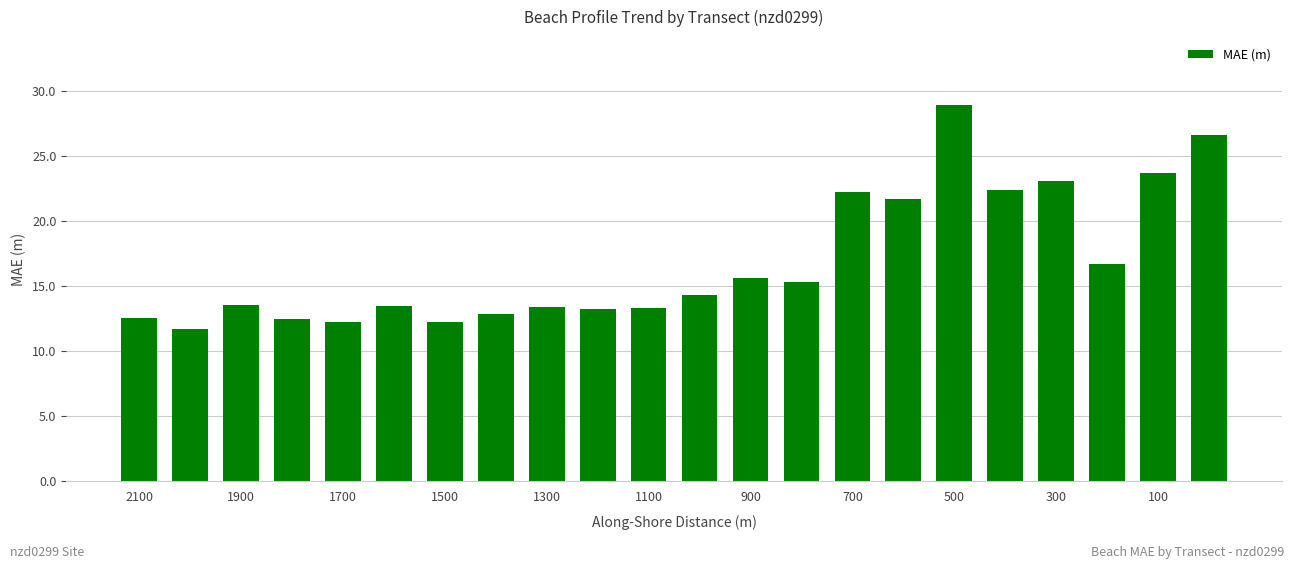

What is the maximum value shown in the chart?

28.9